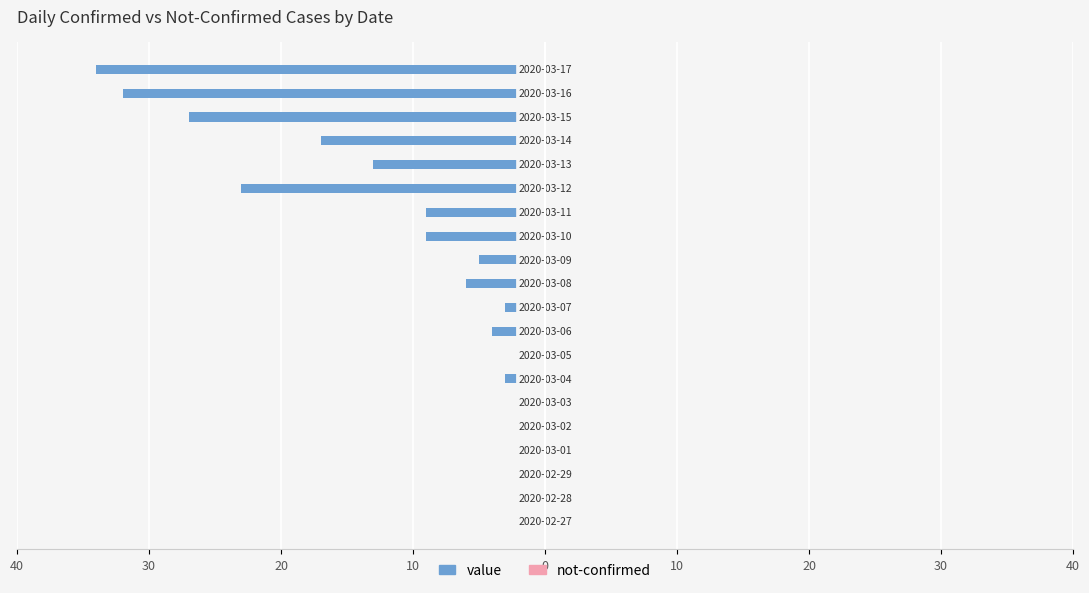

Which series has the largest range (max minus min)?

value